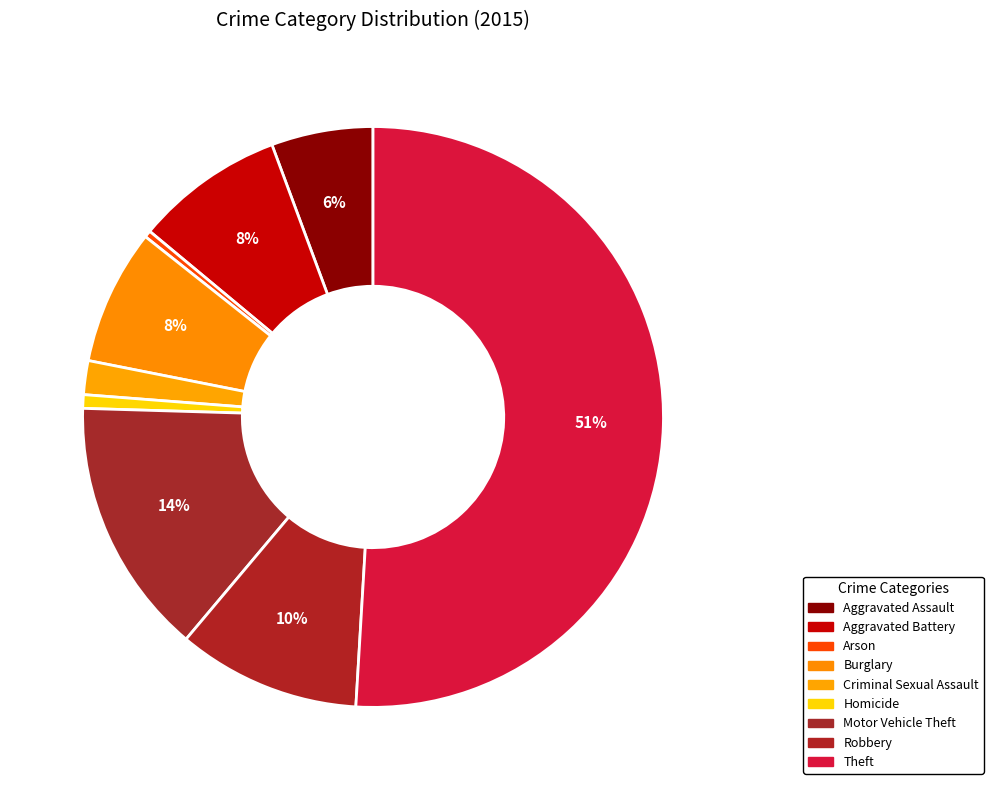

Does Theft account for over 50% of the chart?

Yes